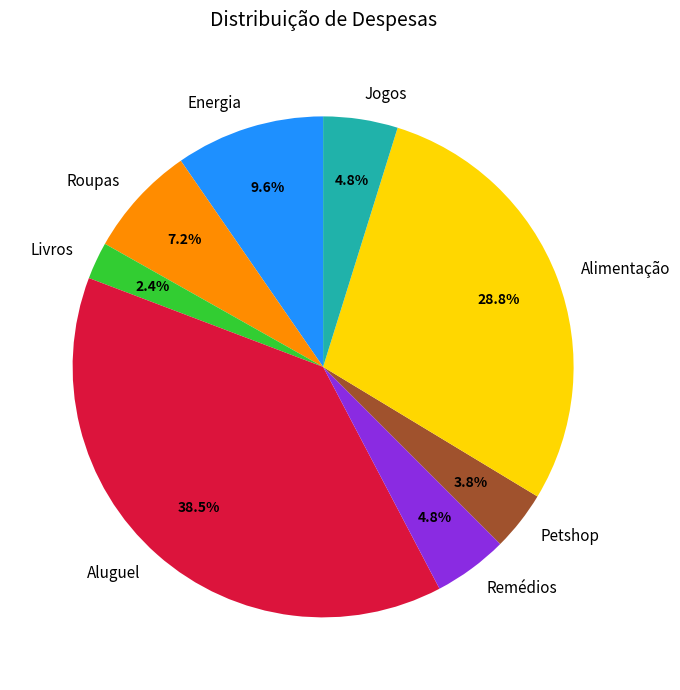

To the nearest percent, what is the combined percentage of Petshop and Jogos?

9%